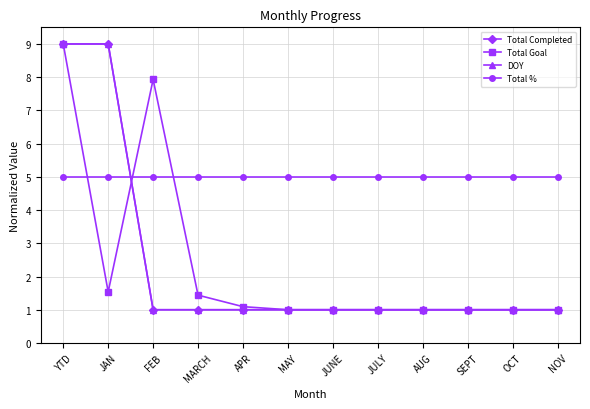

Reading right to left, extract all data points from this chart.

Total Completed: NOV=1.0	OCT=1.0	SEPT=1.0	AUG=1.0	JULY=1.0	JUNE=1.0	MAY=1.0	APR=1.0	MARCH=1.0	FEB=1.0	JAN=9.0	YTD=9.0
Total Goal: NOV=1.0	OCT=1.0	SEPT=1.0	AUG=1.0	JULY=1.0	JUNE=1.0	MAY=1.0	APR=1.1	MARCH=1.4	FEB=7.9	JAN=1.5	YTD=9.0
DOY: NOV=1.0	OCT=1.0	SEPT=1.0	AUG=1.0	JULY=1.0	JUNE=1.0	MAY=1.0	APR=1.0	MARCH=1.0	FEB=1.0	JAN=9.0	YTD=9.0
Total %: NOV=5.0	OCT=5.0	SEPT=5.0	AUG=5.0	JULY=5.0	JUNE=5.0	MAY=5.0	APR=5.0	MARCH=5.0	FEB=5.0	JAN=5.0	YTD=5.0